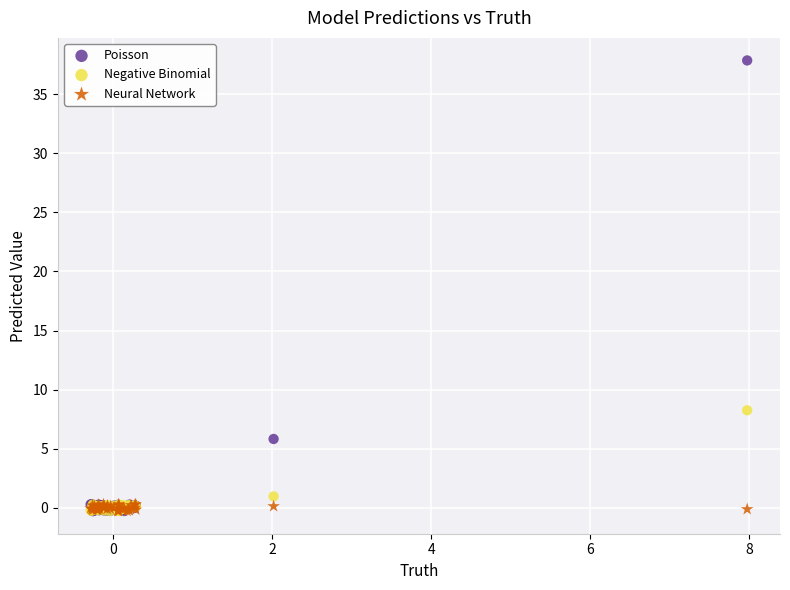

In the Poisson series, what Y value is closest to 18?

5.8